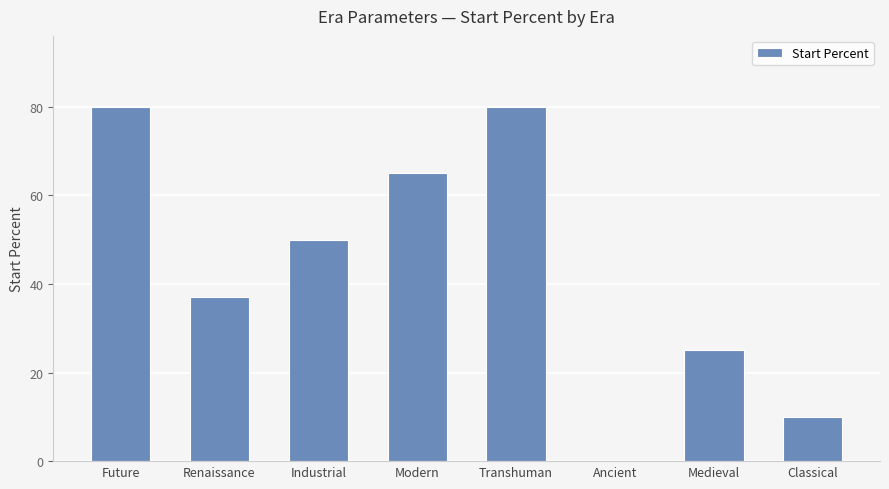

How many positive values are there?

7